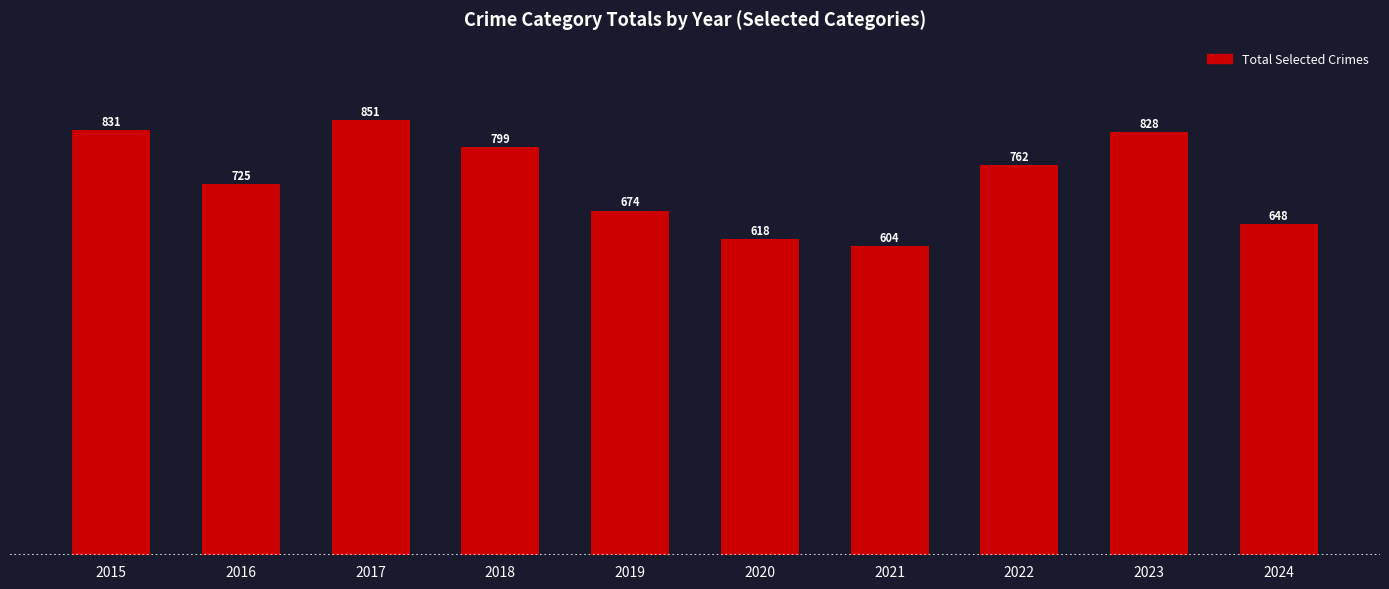

The chart shows a value of 604 at 2021. True or false?

True